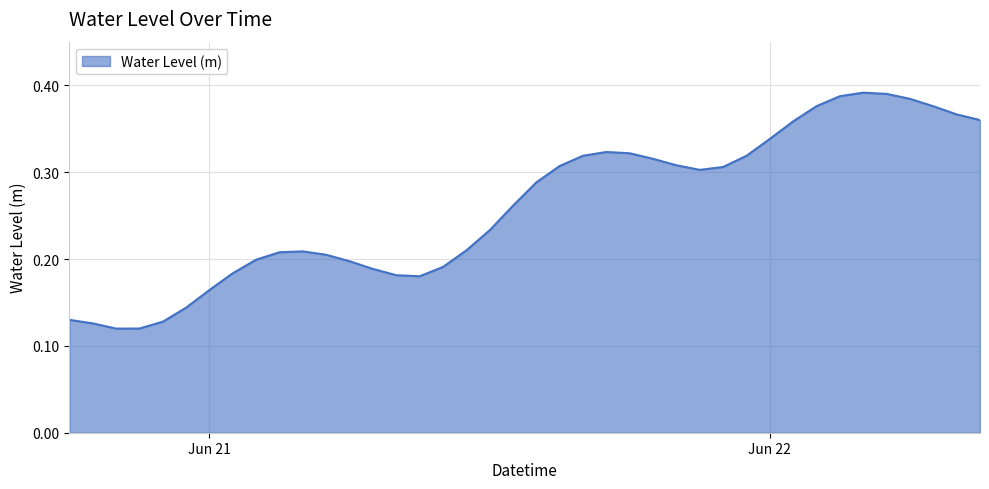

Reading left to right, list all the values displayed in this chart.

0.1	0.1	0.1	0.1	0.1	0.1	0.2	0.2	0.2	0.2	0.2	0.2	0.2	0.2	0.2	0.2	0.2	0.2	0.2	0.3	0.3	0.3	0.3	0.3	0.3	0.3	0.3	0.3	0.3	0.3	0.3	0.4	0.4	0.4	0.4	0.4	0.4	0.4	0.4	0.4